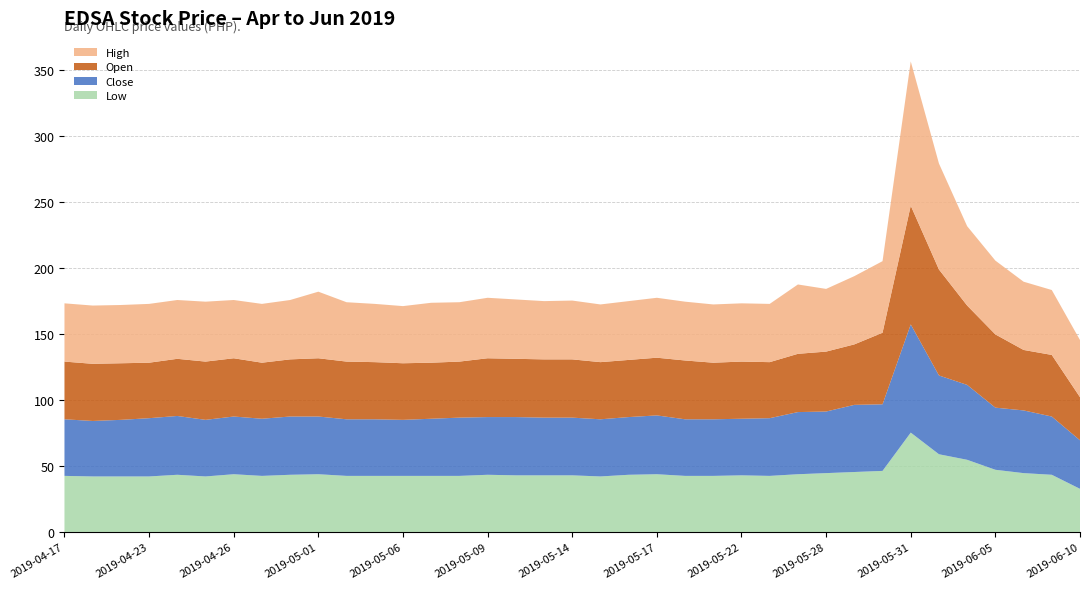

Reading left to right, list all the values displayed in this chart.

Low: 2019-04-17=42.4	2019-04-18=42.0	2019-04-22=42.0	2019-04-23=42.0	2019-04-24=43.3	2019-04-25=42.0	2019-04-26=43.7	2019-04-29=42.4	2019-04-30=43.3	2019-05-01=43.7	2019-05-02=42.4	2019-05-03=42.4	2019-05-06=42.4	2019-05-07=42.4	2019-05-08=42.4	2019-05-09=43.3	2019-05-10=42.8	2019-05-13=42.8	2019-05-14=42.8	2019-05-15=42.0	2019-05-16=43.3	2019-05-17=43.7	2019-05-20=42.4	2019-05-21=42.4	2019-05-22=42.8	2019-05-23=42.4	2019-05-24=43.7	2019-05-28=44.5	2019-05-29=45.4	2019-05-30=46.2	2019-05-31=75.2	2019-06-03=58.8	2019-06-04=54.6	2019-06-05=47.0	2019-06-06=44.5	2019-06-07=43.3	2019-06-10=32.6
Close: 2019-04-17=42.8	2019-04-18=42.0	2019-04-22=42.8	2019-04-23=44.1	2019-04-24=44.5	2019-04-25=42.8	2019-04-26=43.7	2019-04-29=43.3	2019-04-30=44.1	2019-05-01=43.7	2019-05-02=42.8	2019-05-03=42.8	2019-05-06=42.4	2019-05-07=43.3	2019-05-08=44.1	2019-05-09=43.7	2019-05-10=44.1	2019-05-13=43.7	2019-05-14=43.7	2019-05-15=43.3	2019-05-16=43.7	2019-05-17=44.5	2019-05-20=42.8	2019-05-21=42.8	2019-05-22=42.8	2019-05-23=43.7	2019-05-24=47.0	2019-05-28=46.6	2019-05-29=50.8	2019-05-30=50.4	2019-05-31=81.9	2019-06-03=59.6	2019-06-04=56.7	2019-06-05=47.0	2019-06-06=47.5	2019-06-07=44.1	2019-06-10=36.8
Open: 2019-04-17=43.7	2019-04-18=43.3	2019-04-22=42.8	2019-04-23=42.0	2019-04-24=43.3	2019-04-25=44.1	2019-04-26=44.1	2019-04-29=42.4	2019-04-30=43.3	2019-05-01=44.1	2019-05-02=43.7	2019-05-03=43.3	2019-05-06=42.8	2019-05-07=42.4	2019-05-08=42.4	2019-05-09=44.5	2019-05-10=44.1	2019-05-13=44.1	2019-05-14=44.1	2019-05-15=43.3	2019-05-16=43.3	2019-05-17=43.7	2019-05-20=44.5	2019-05-21=42.8	2019-05-22=43.3	2019-05-23=42.4	2019-05-24=44.1	2019-05-28=45.4	2019-05-29=45.8	2019-05-30=54.2	2019-05-31=89.9	2019-06-03=80.2	2019-06-04=60.1	2019-06-05=55.4	2019-06-06=45.8	2019-06-07=46.6	2019-06-10=32.6
High: 2019-04-17=44.1	2019-04-18=44.1	2019-04-22=44.1	2019-04-23=44.5	2019-04-24=44.5	2019-04-25=45.4	2019-04-26=44.1	2019-04-29=44.5	2019-04-30=44.9	2019-05-01=50.4	2019-05-02=44.9	2019-05-03=44.1	2019-05-06=43.3	2019-05-07=45.4	2019-05-08=44.9	2019-05-09=45.8	2019-05-10=44.9	2019-05-13=44.1	2019-05-14=44.5	2019-05-15=43.7	2019-05-16=44.5	2019-05-17=45.4	2019-05-20=44.5	2019-05-21=44.1	2019-05-22=44.1	2019-05-23=44.1	2019-05-24=52.5	2019-05-28=47.5	2019-05-29=51.7	2019-05-30=54.2	2019-05-31=109.2	2019-06-03=80.2	2019-06-04=60.1	2019-06-05=55.9	2019-06-06=51.7	2019-06-07=49.1	2019-06-10=43.3